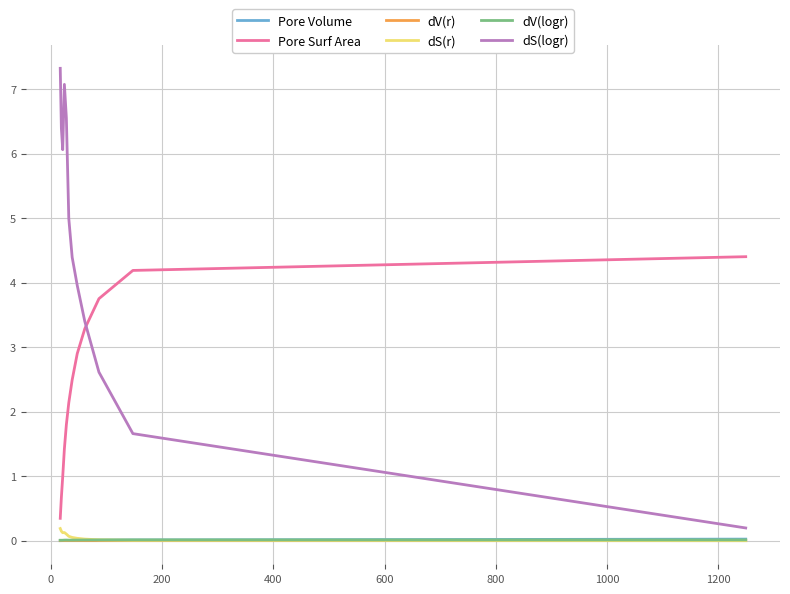

Which series has the largest total across all categories?

dS(logr)